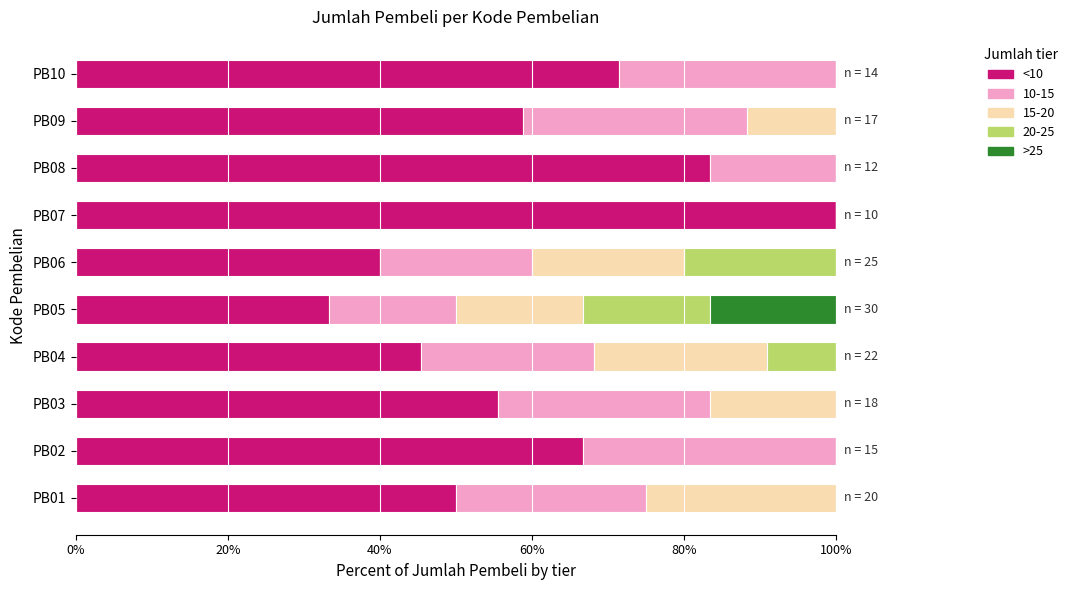

What are all the series names shown in the legend?

<10, 10-15, 15-20, 20-25, >25